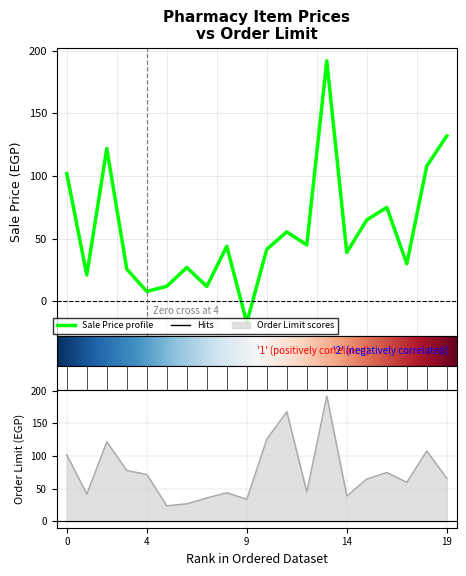

The value of Sale Price at 19 is 72.5. True or false?

False